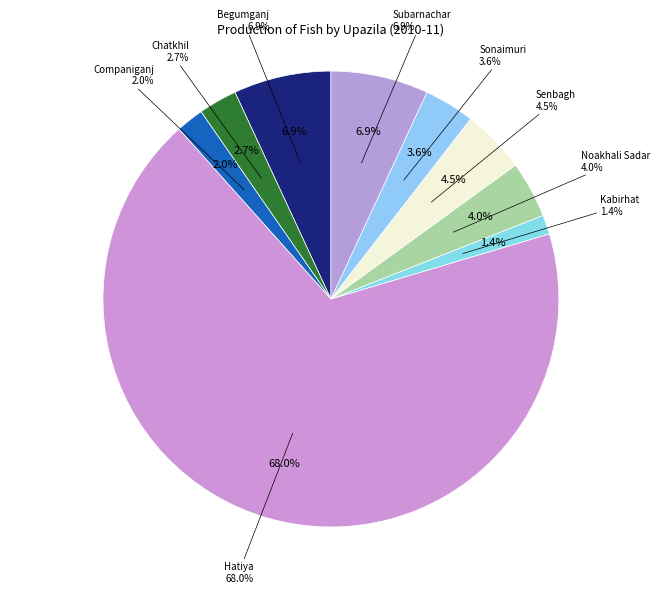

Is there a majority slice in this chart?

Yes